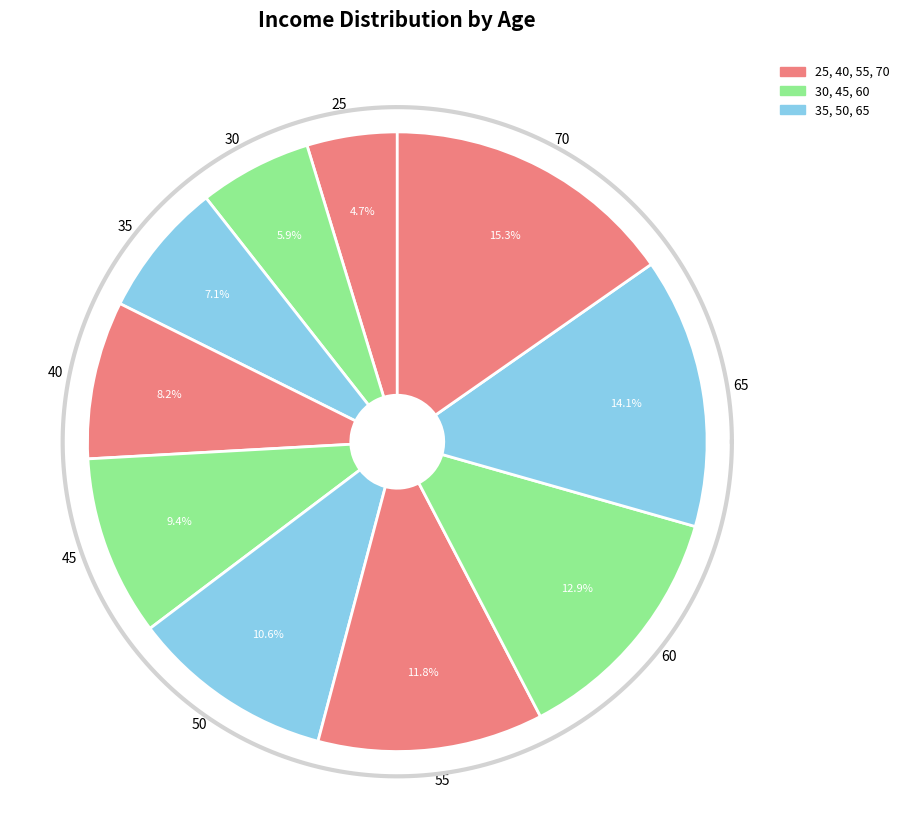

Which category has the biggest portion of the pie?

70